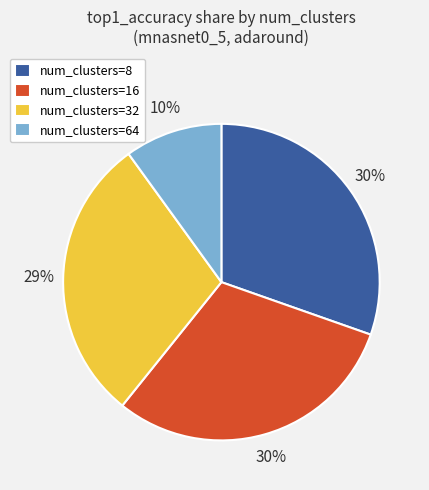

Which slice is the smallest?

num_clusters=64